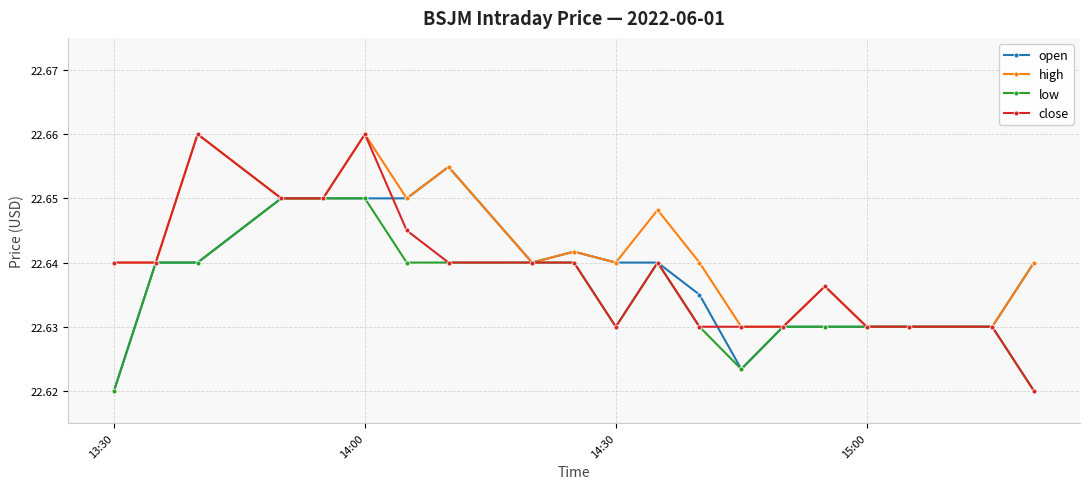

Does the chart display data point markers on the line(s)?

Yes